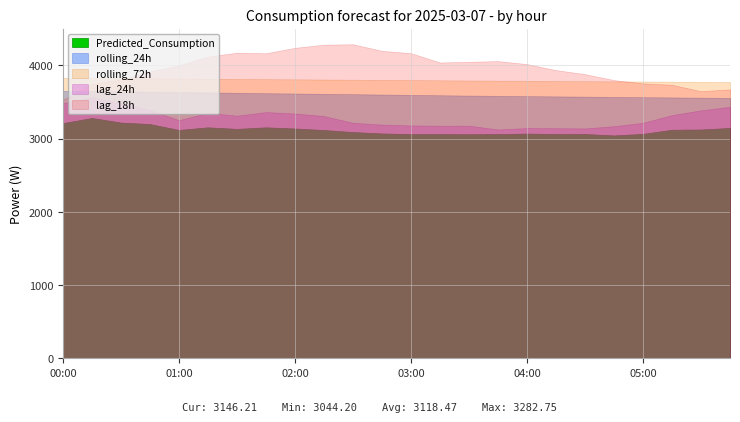

What is the label of the 16th point from the right?

2025-03-07 02:00:00